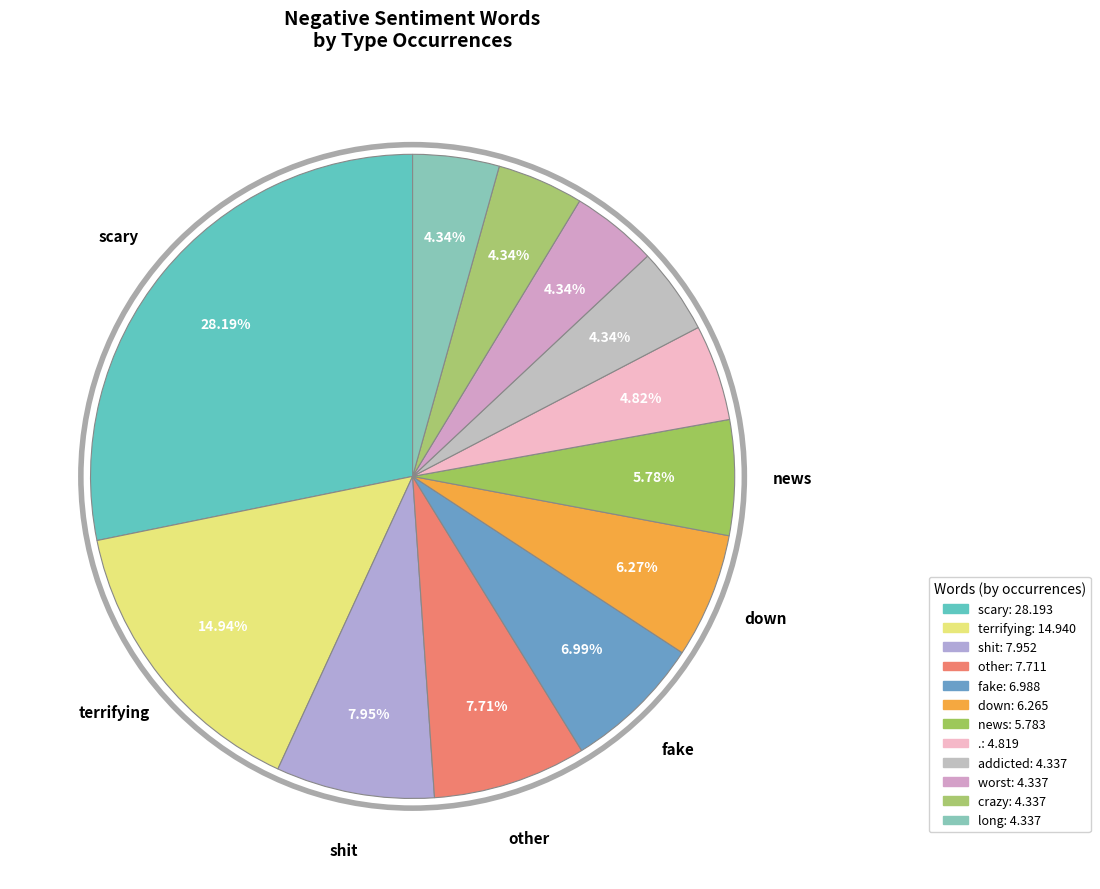

How much of the chart is everything except fake?

93.0%